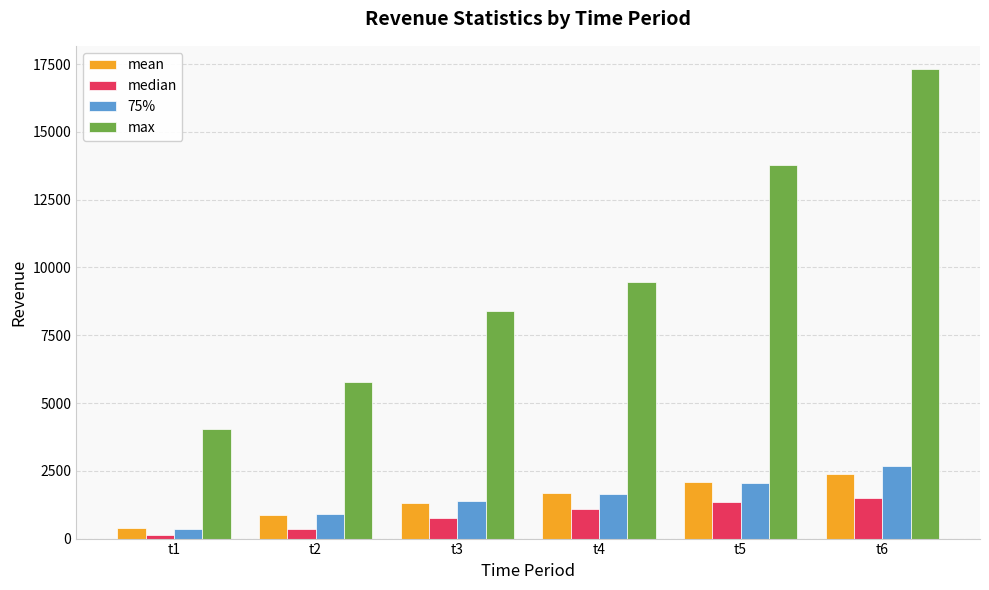

What is the sum of the 75% values at t5 and t4?

3685.8